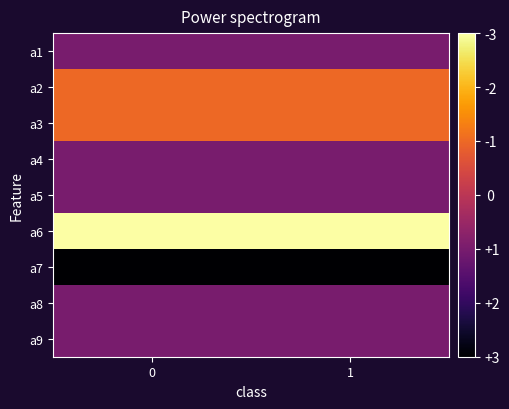

Reading left to right, list all the values displayed in this chart.

row_0: 0=1	1=1
row_1: 0=2	1=2
row_2: 0=2	1=2
row_3: 0=1	1=1
row_4: 0=1	1=1
row_5: 0=3	1=3
row_6: 0=0	1=0
row_7: 0=1	1=1
row_8: 0=1	1=1